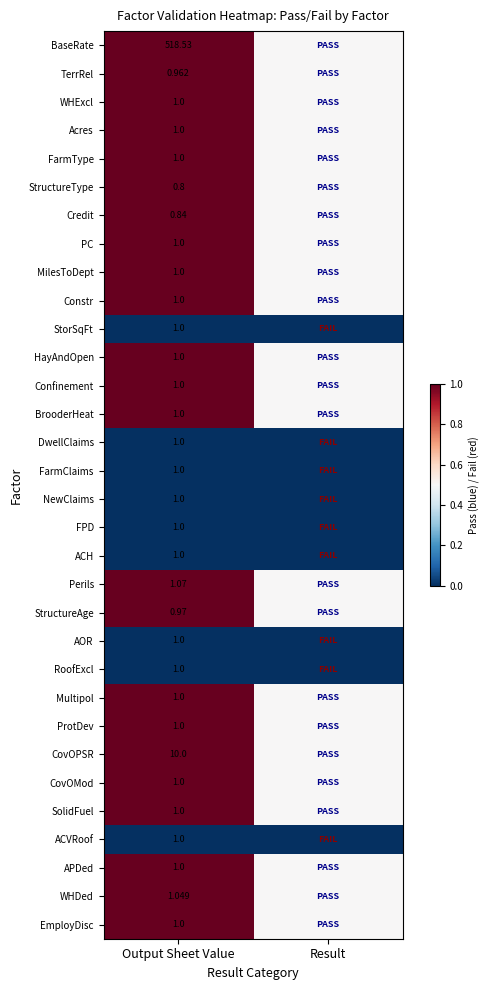

At which category is the sum across all series the highest?

Output Sheet Value